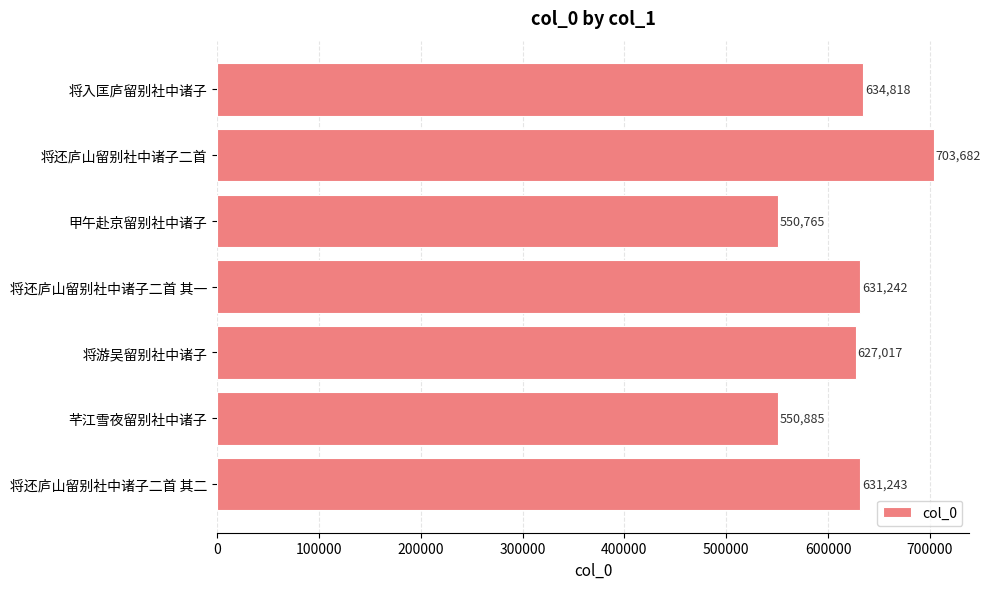

True or false: the data shows 631242 at 将还庐山留别社中诸子二首 其一.

True